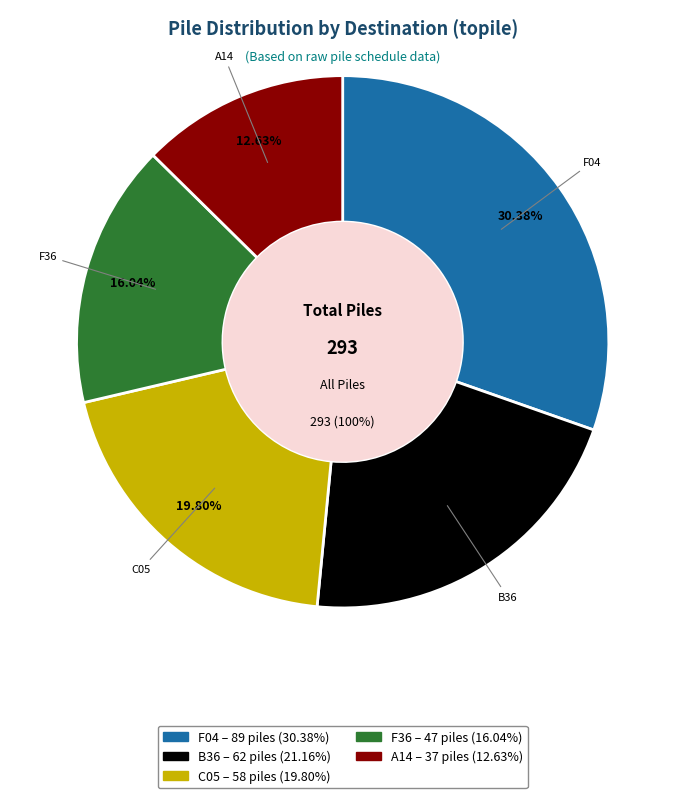

Count the number of slices in the pie.

5